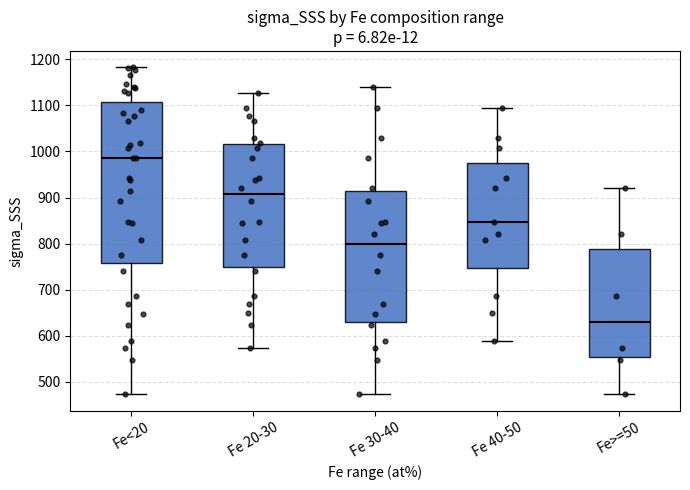

Where is the lower edge of the box for Fe 20-30 on the y-axis? The values are not printed on the chart, so give them approximately, as read against the axis.

750